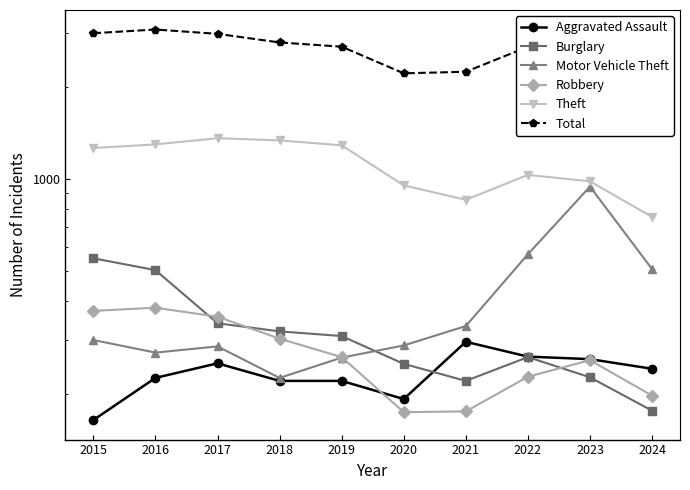

List the series in order of their peak value, lowest first.

Aggravated Assault, Robbery, Burglary, Motor Vehicle Theft, Theft, Total